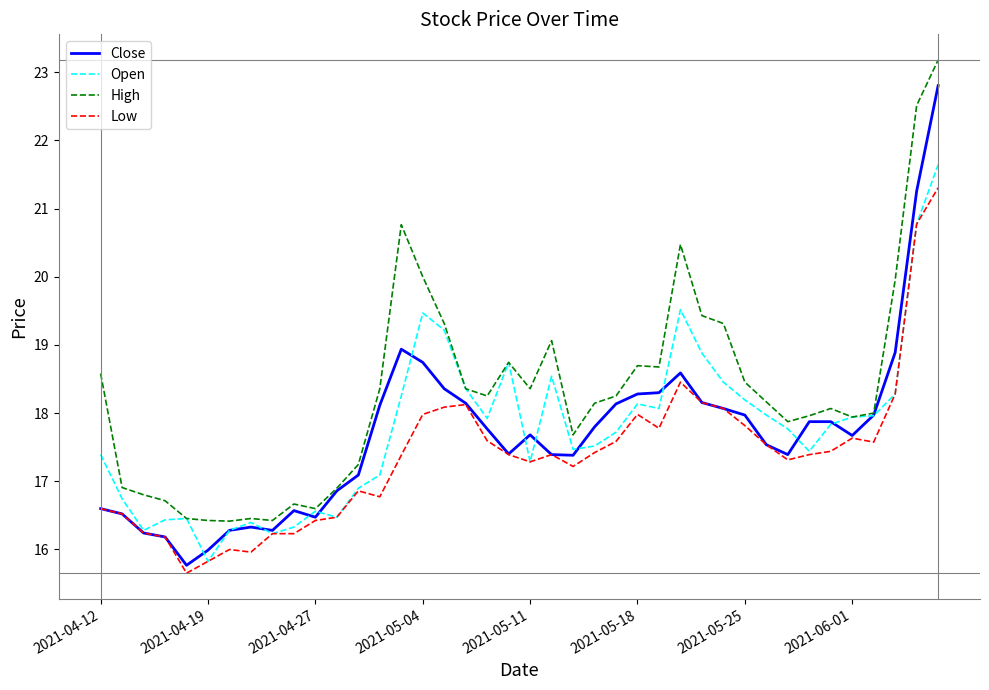

Which series has the largest total across all categories?

High